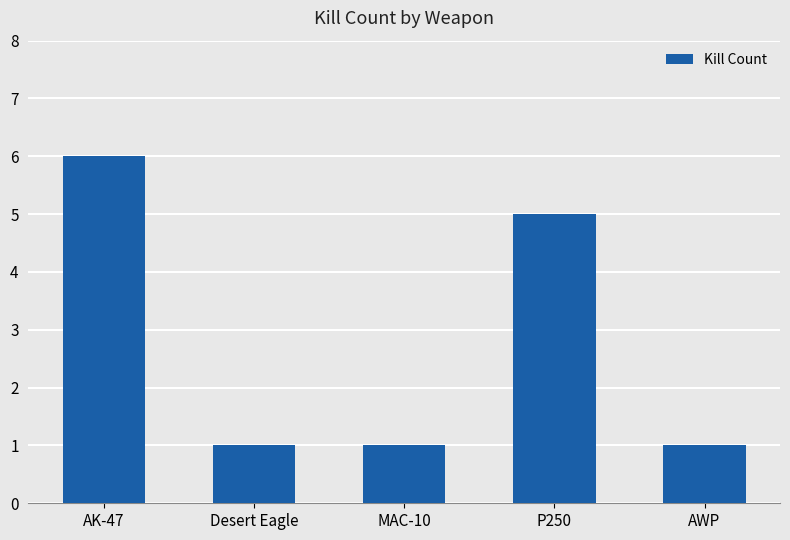

The value at AK-47 is 6. True or false?

True